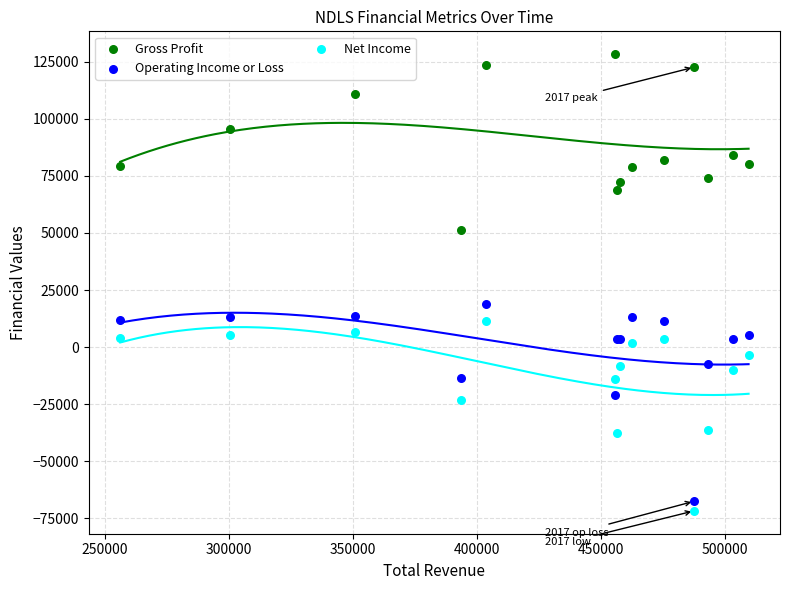

Which series has the widest spread of Y values?

Operating Income or Loss